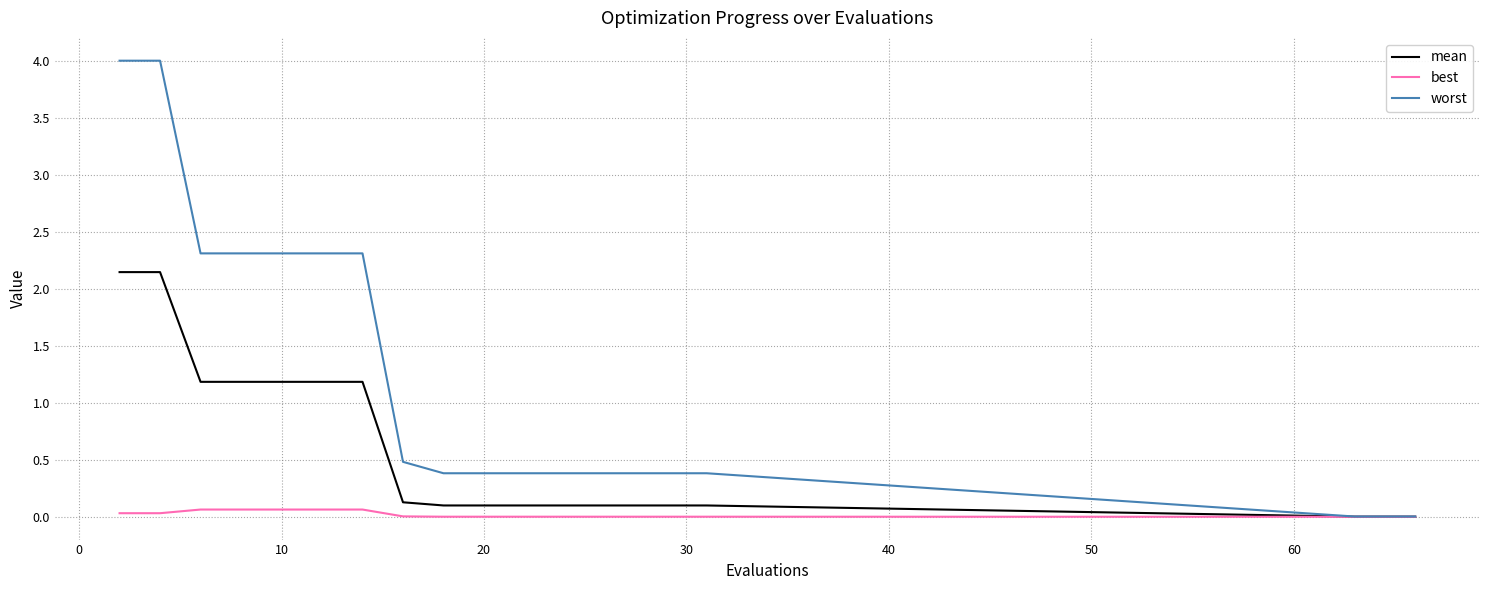

Which series has the widest spread of values?

worst